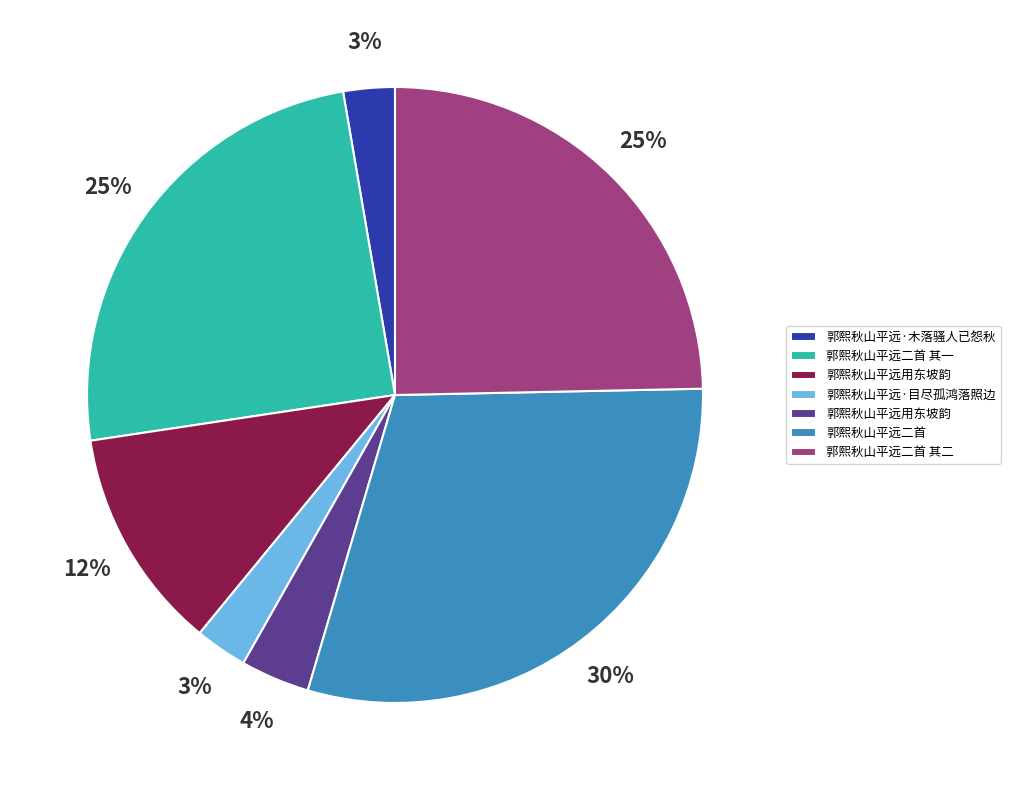

To the nearest percent, what is the average slice percentage?

14%